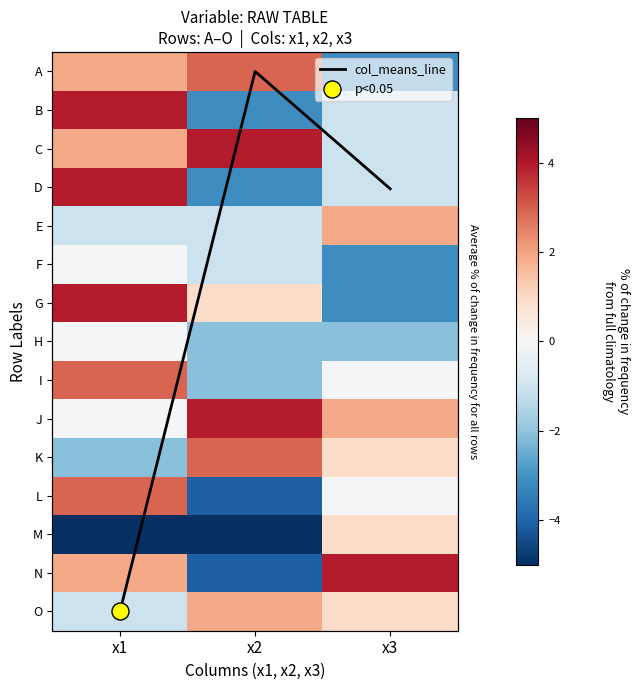

Between x3 and x2, which is larger?

x3